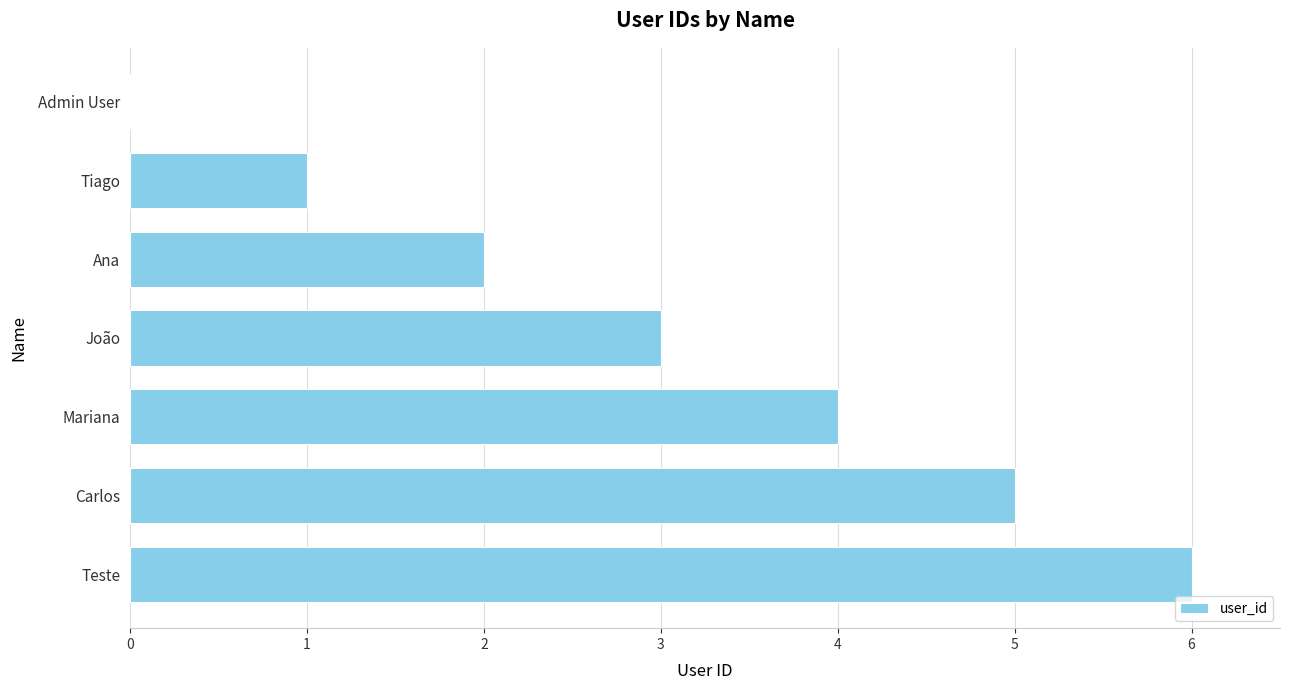

Which label corresponds to the largest value in the chart?

Teste